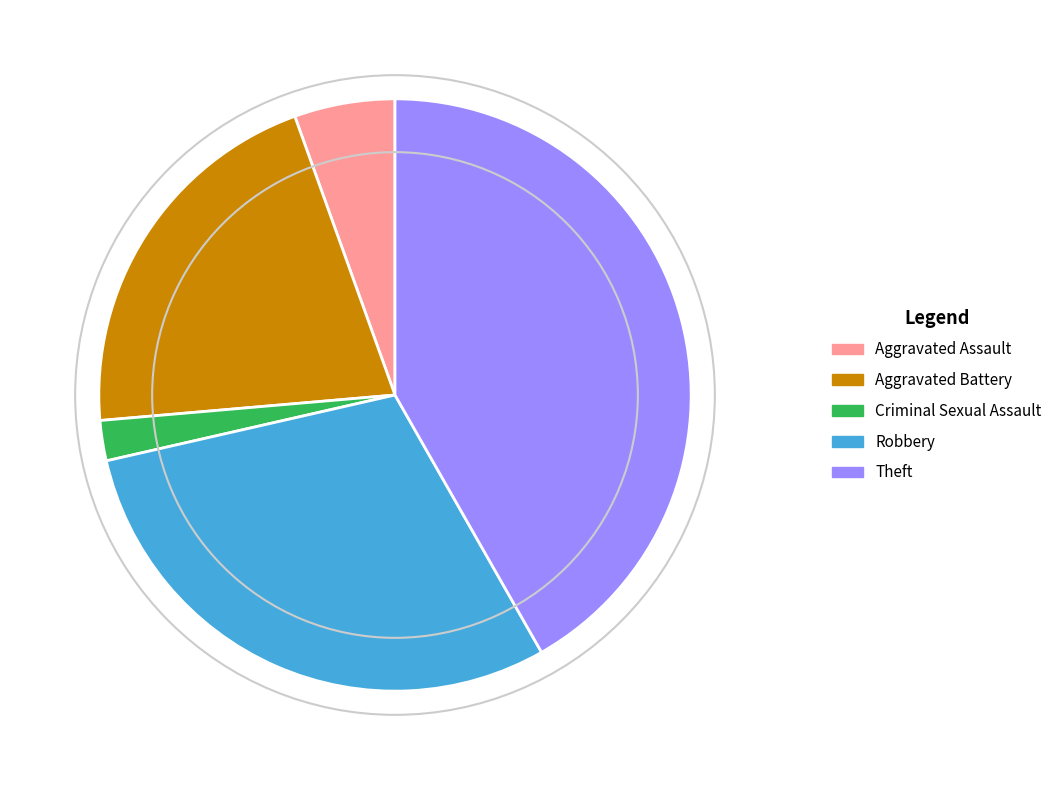

Approximately how many times larger is the value at Aggravated Battery compared to Aggravated Assault?

3.8